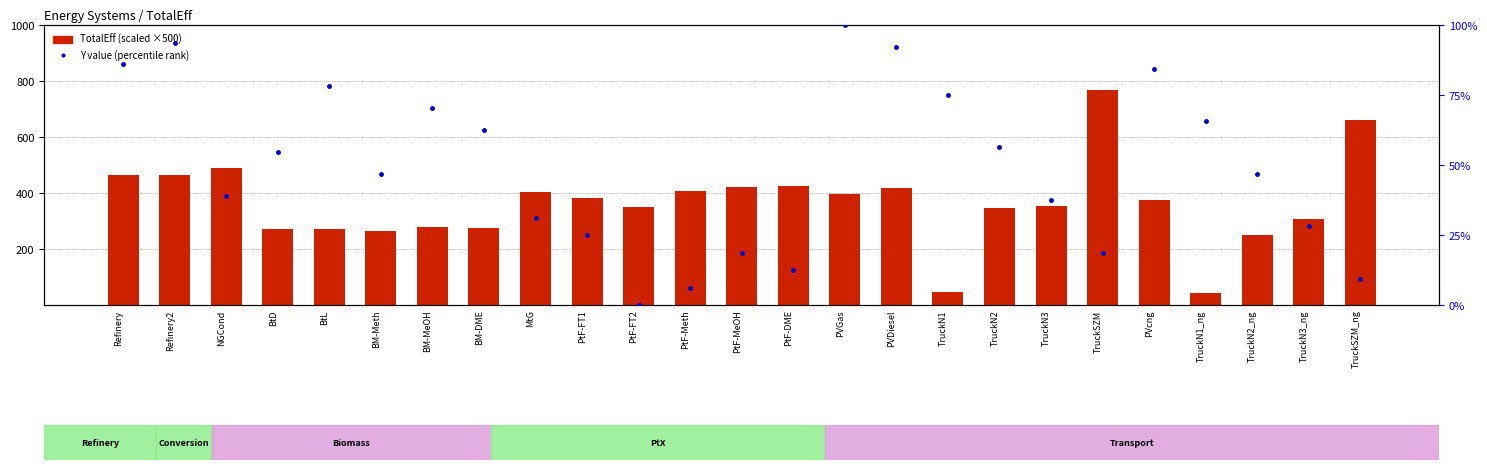

Which series contains the highest Y value?

Y (percentile rank)